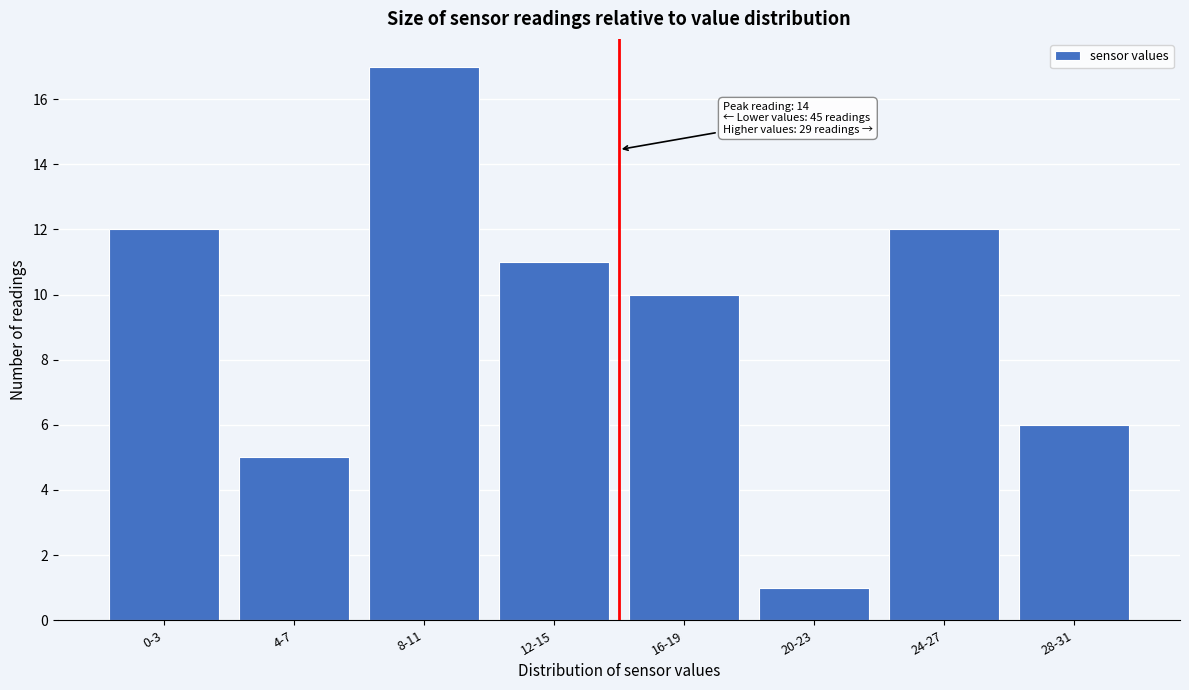

Reading left to right, what are all the values shown in this chart?

0-3=12	4-7=5	8-11=17	12-15=11	16-19=10	20-23=1	24-27=12	28-31=6